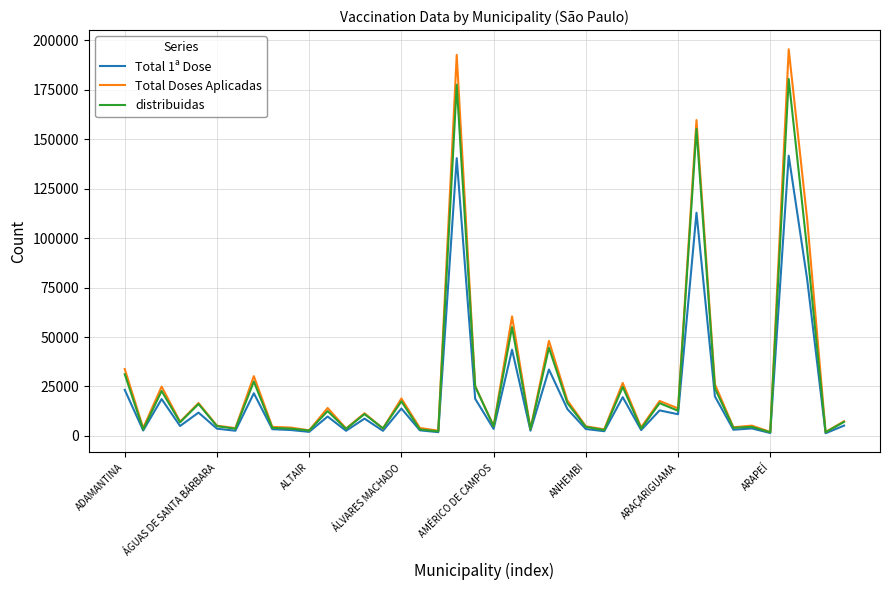

What is the maximum value shown in the chart?

195550